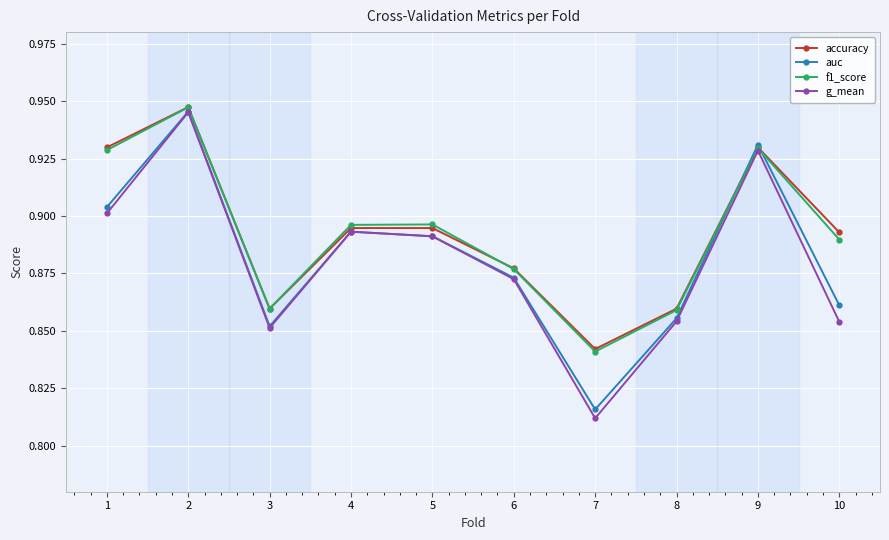

What is the difference between the accuracy values at 4 and 2?

0.1